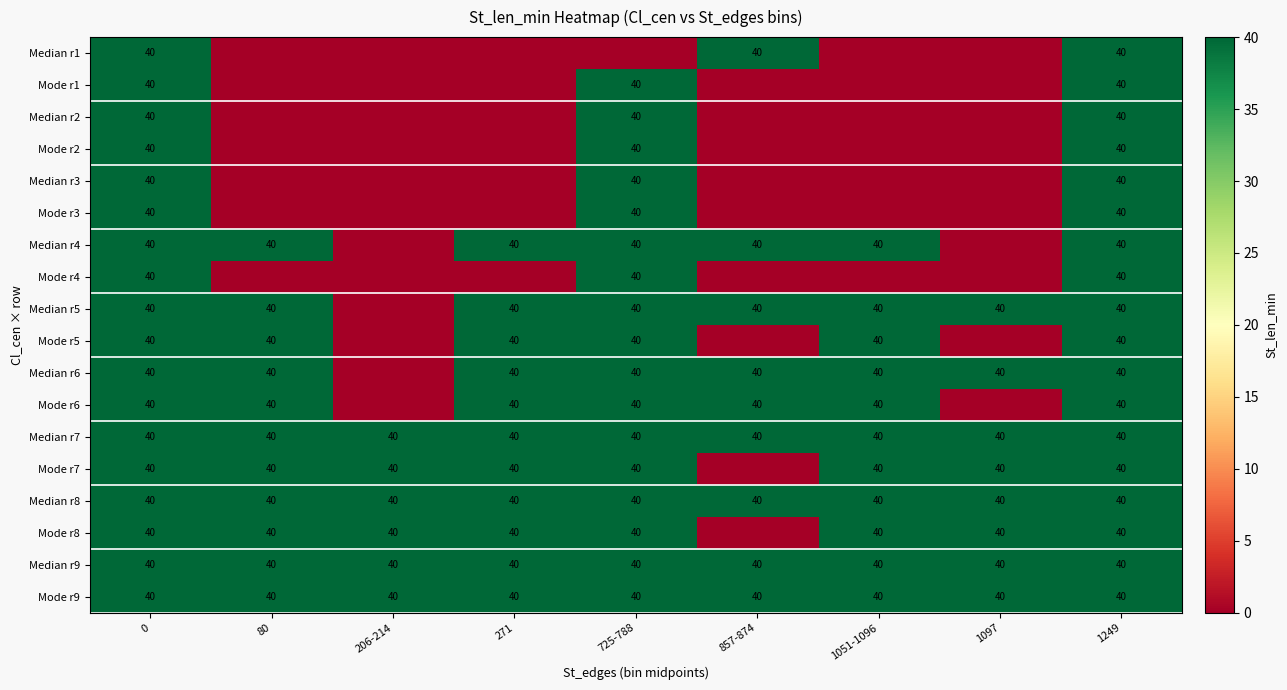

Is it true that Mode r6 equals 40 at 725-788?

True